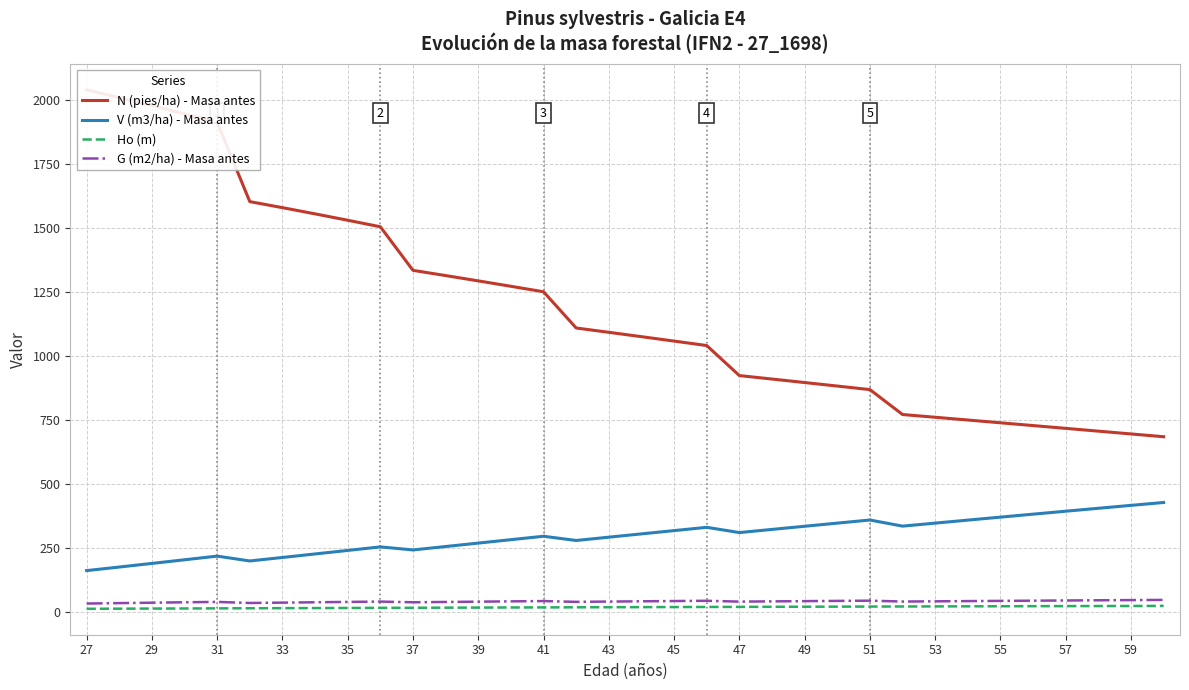

What is the sum of the V (m3/ha) - Masa antes values at 49 and 35?

573.7